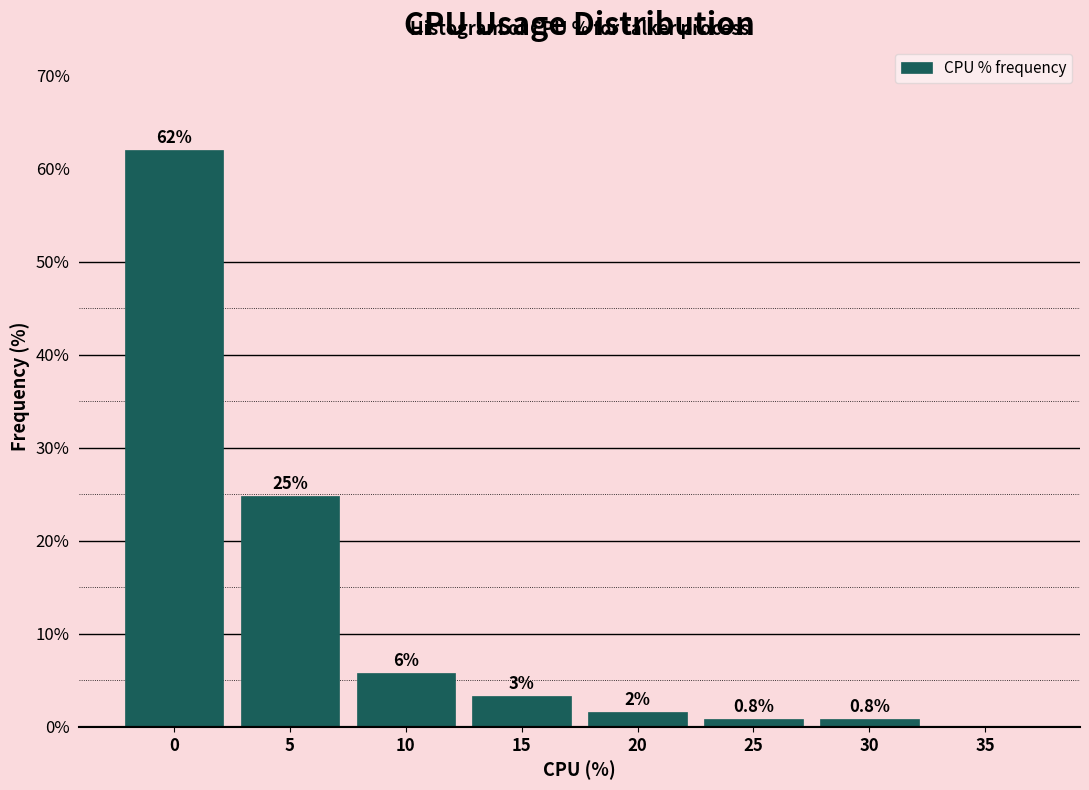

Are the bars horizontal?

No